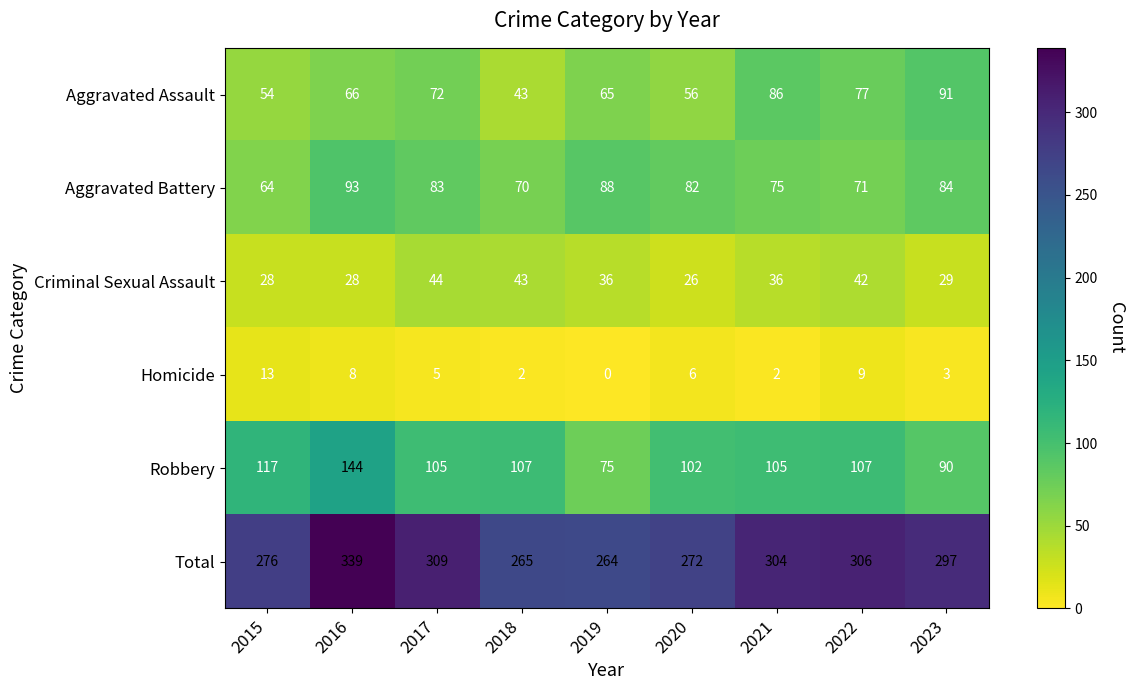

How many data points does each series have?

9